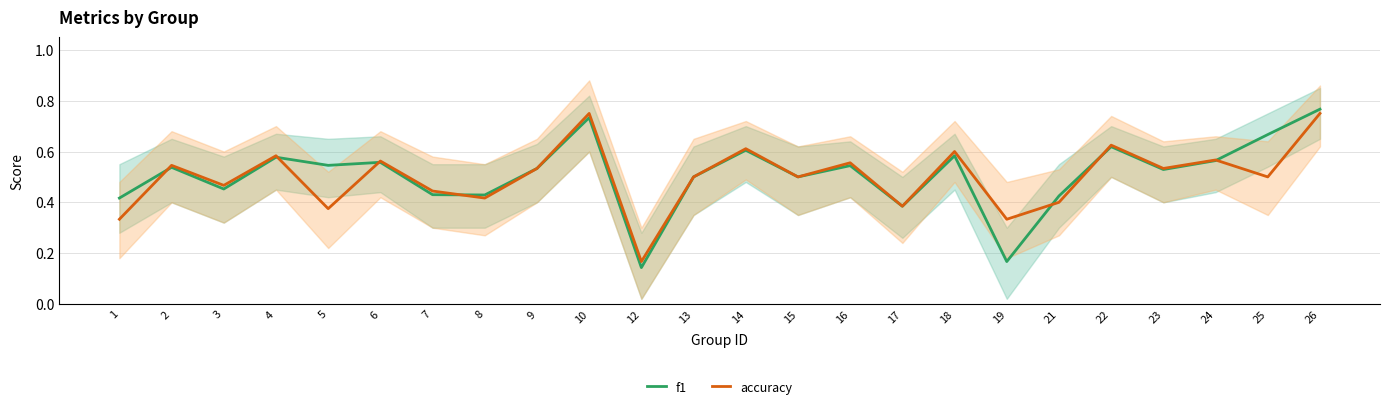

What is the sum of all accuracy values?

12.0